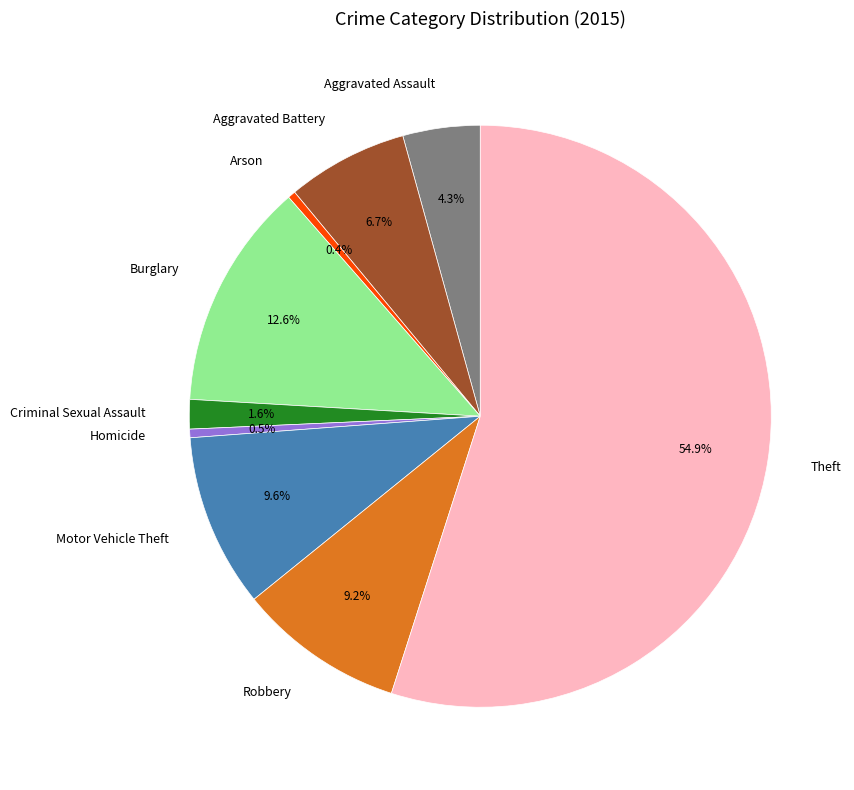

Does Theft account for over 50% of the chart?

Yes